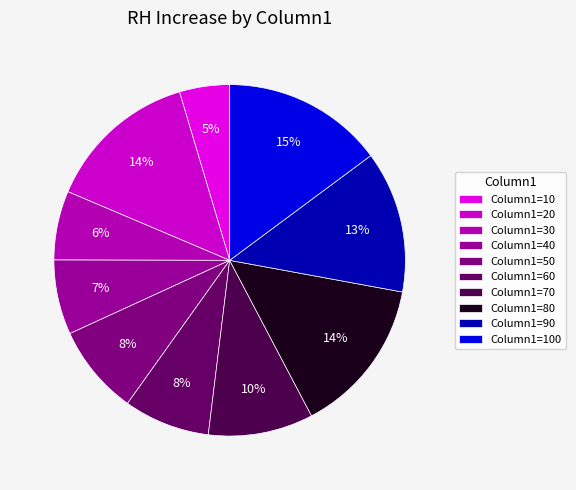

What is the largest slice in the pie chart?

100